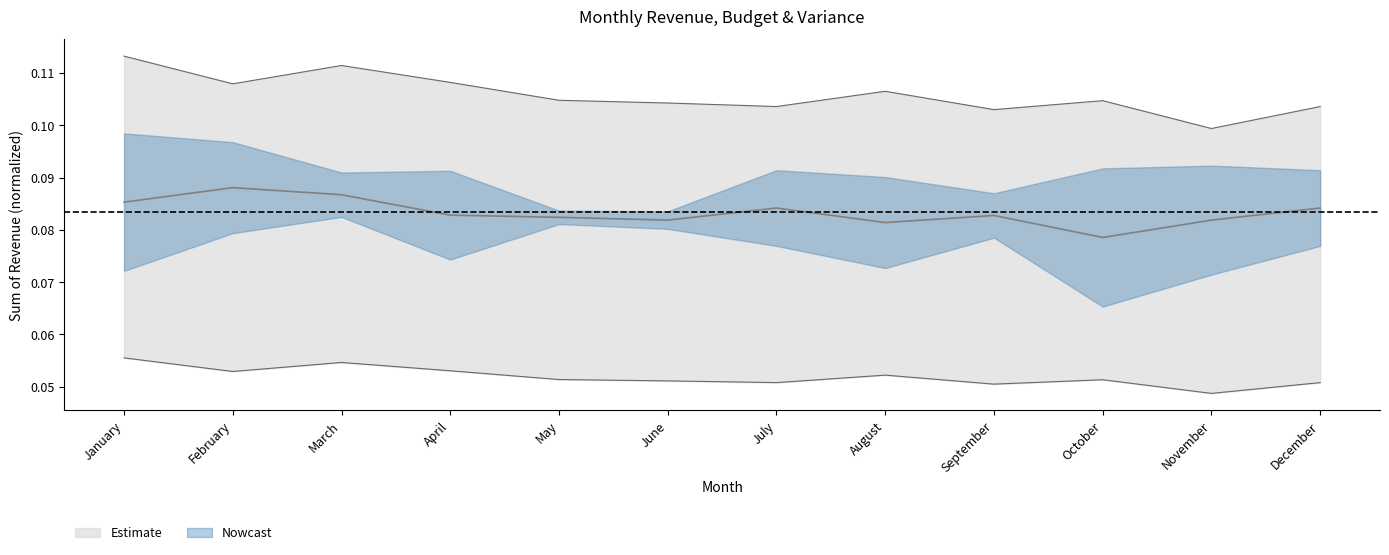

Is the value of Sum of Budget at October greater than the value of Sum of Revenue at January?

Yes